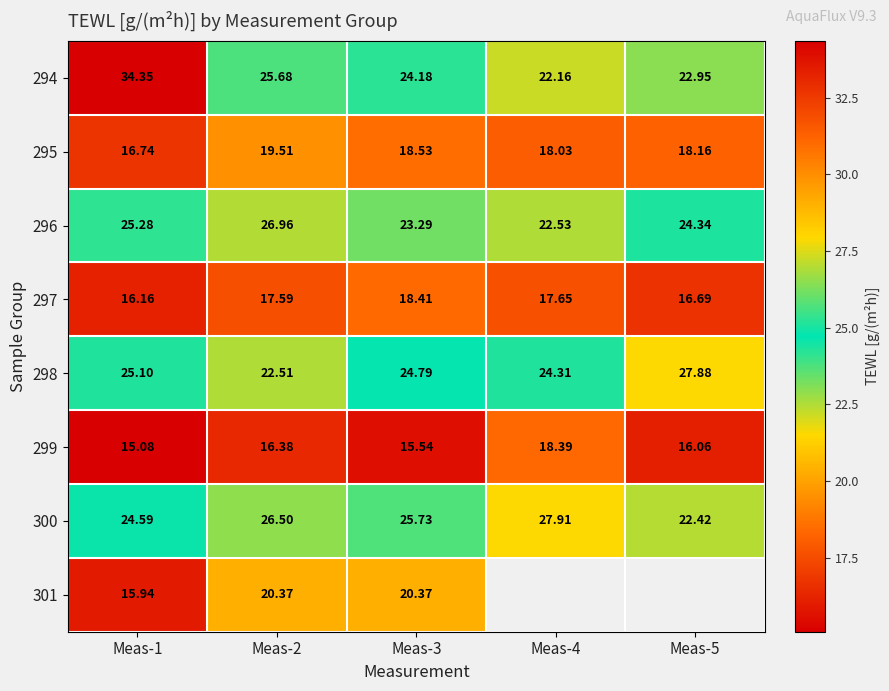

What is the difference between the maximum and second lowest values in the 294 series?

11.4